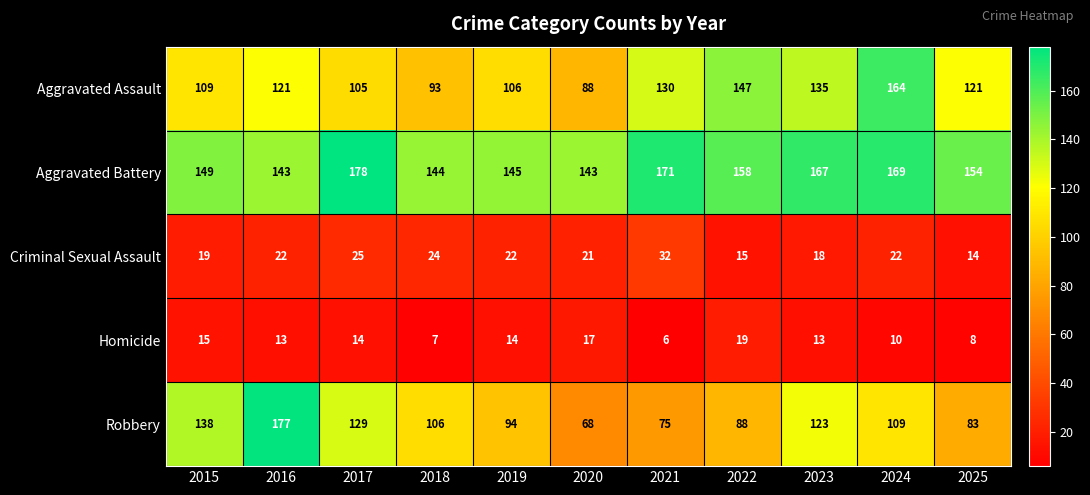

The value of Robbery at 2015 is 138. True or false?

True